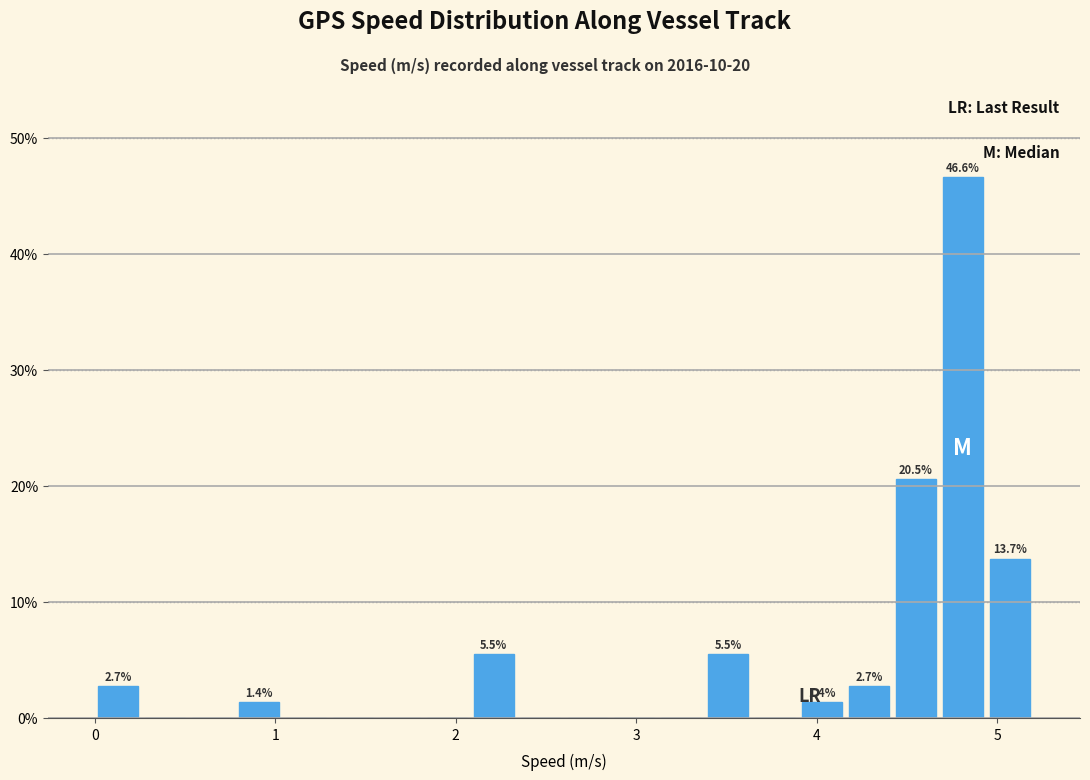

Read against the x-axis, roughly where is the centre of the tallest bar?

4.8